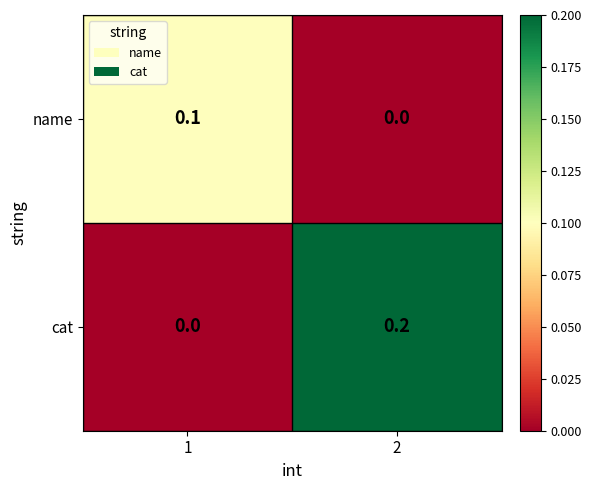

Is the value of name at 2 greater than the value of cat at 2?

No